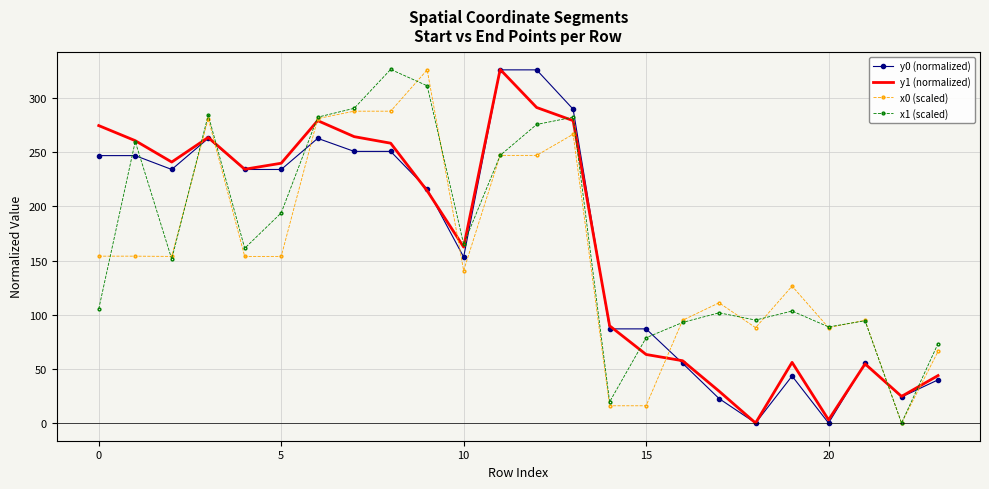

True or false: x0 (scaled) and y0 (normalized) intersect in this chart.

True